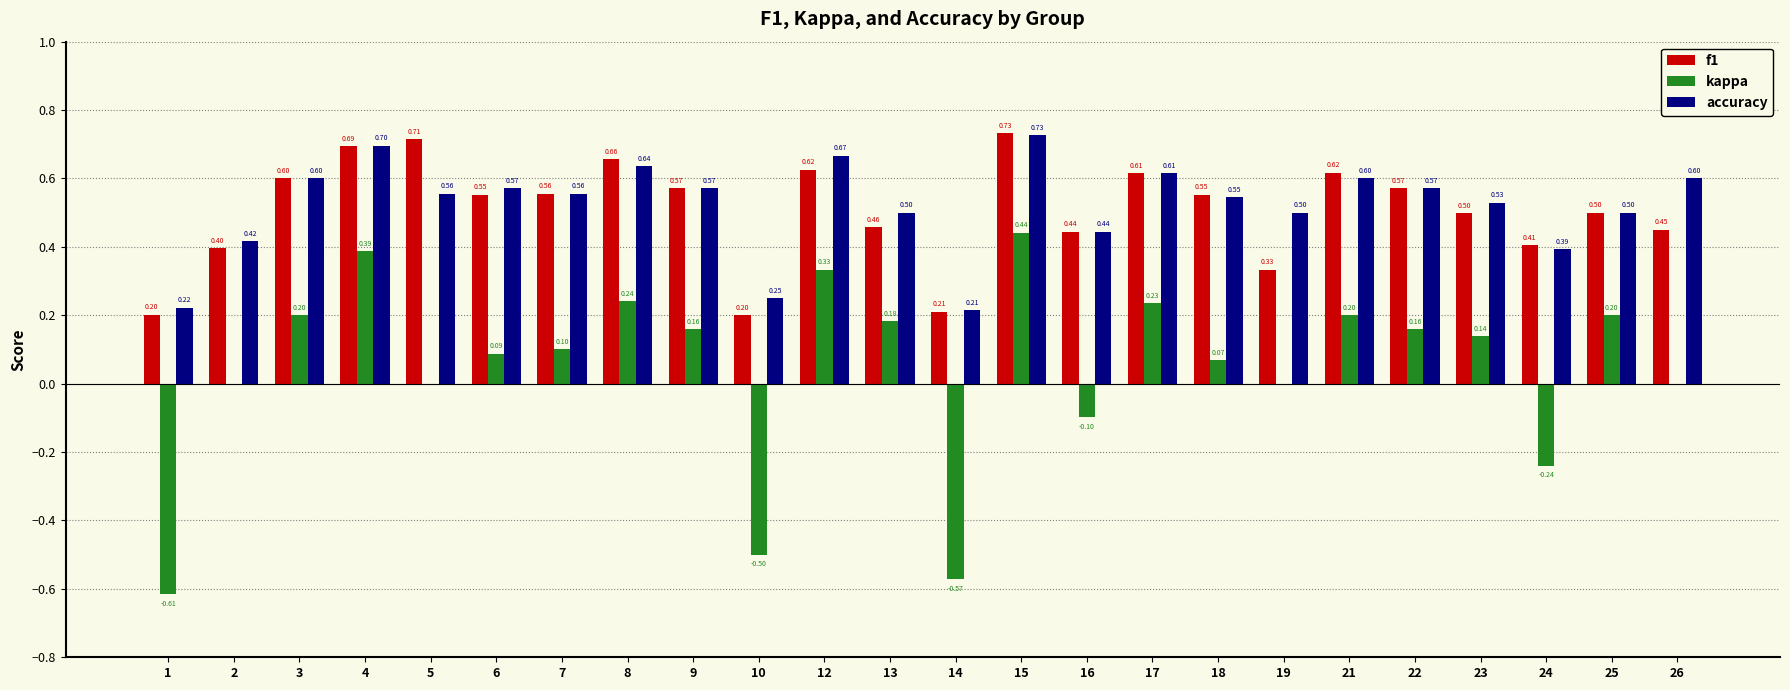

The value of accuracy at 4 is 1.1. True or false?

False